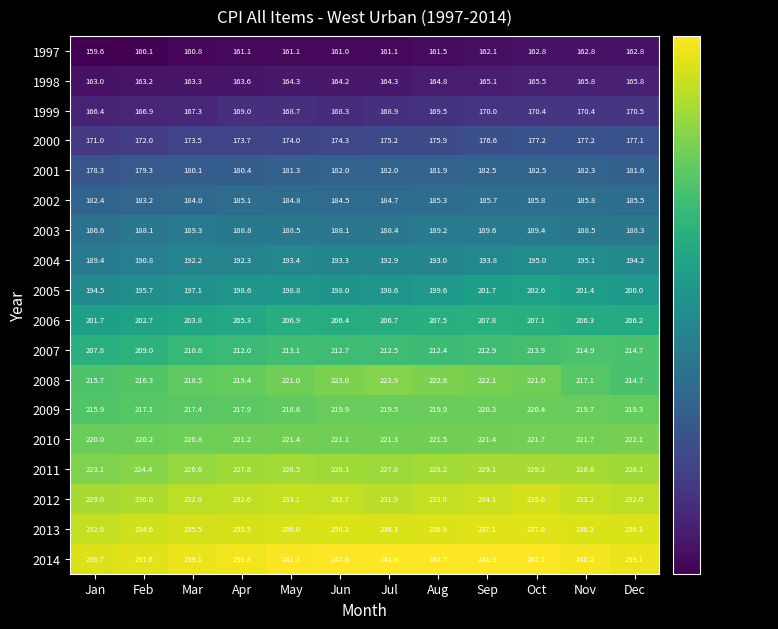

Which series has the largest total across all categories?

2014